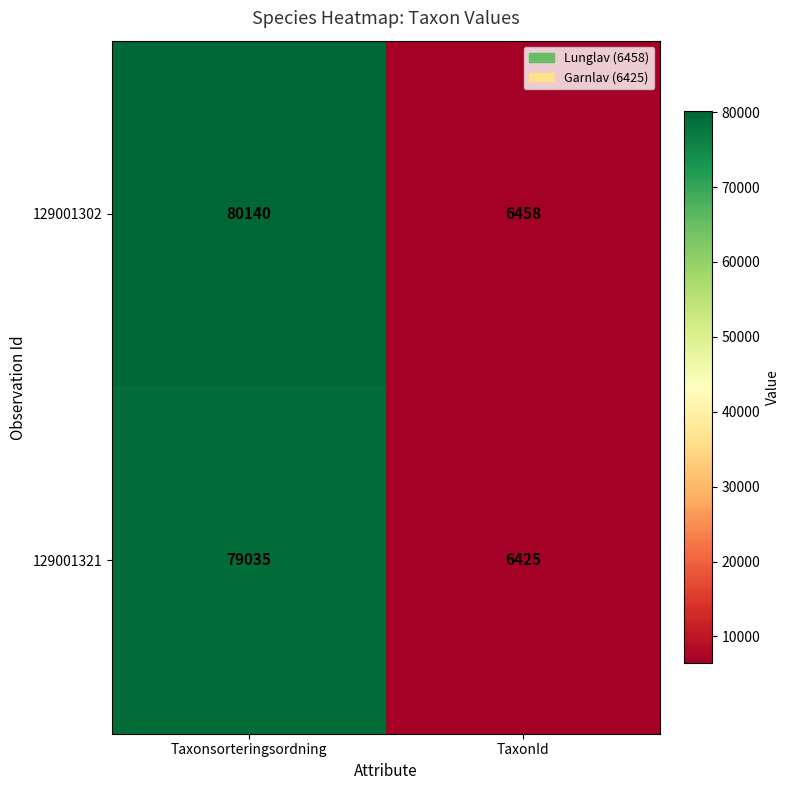

The 129001321 series shows 10372 at TaxonId. True or false?

False